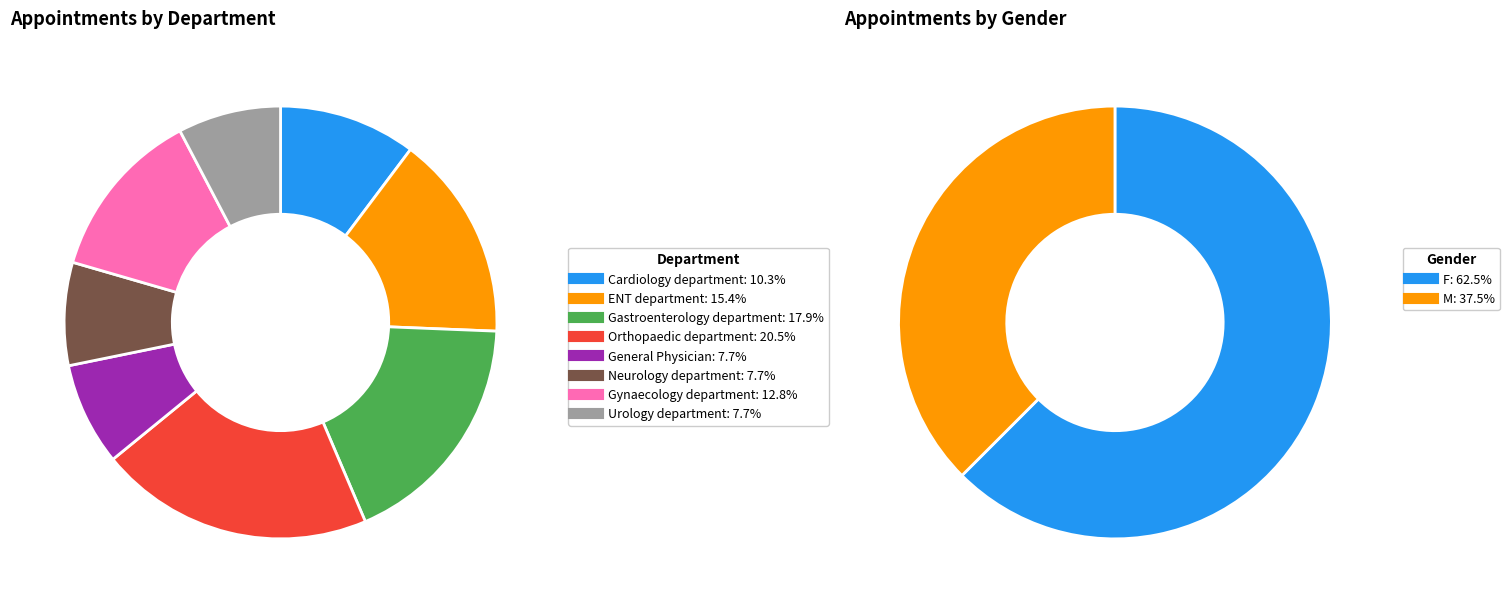

Does any single category account for the majority?

No